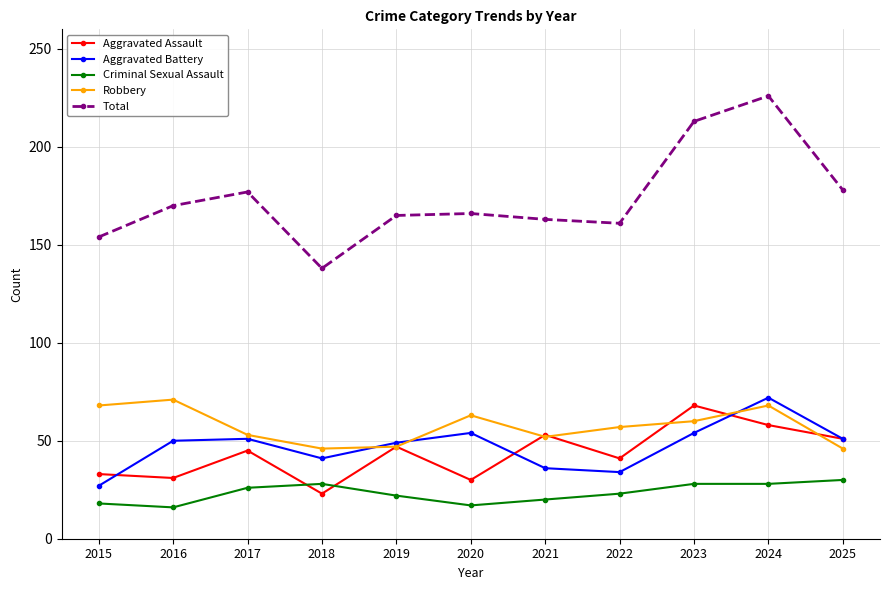

At how many categories does at least one series exceed 225?

1